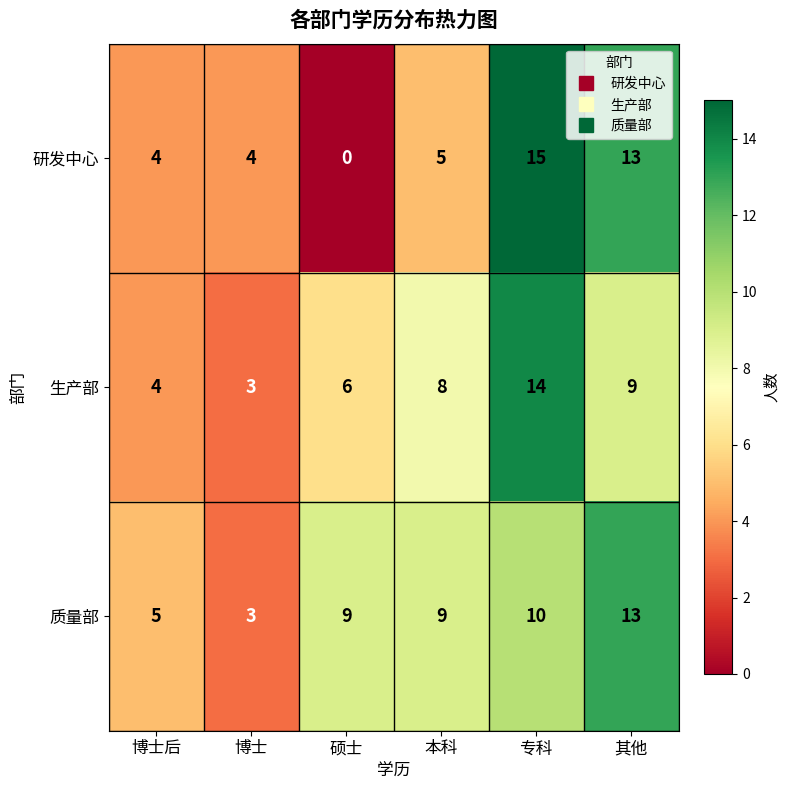

What is the maximum value shown in the chart?

15